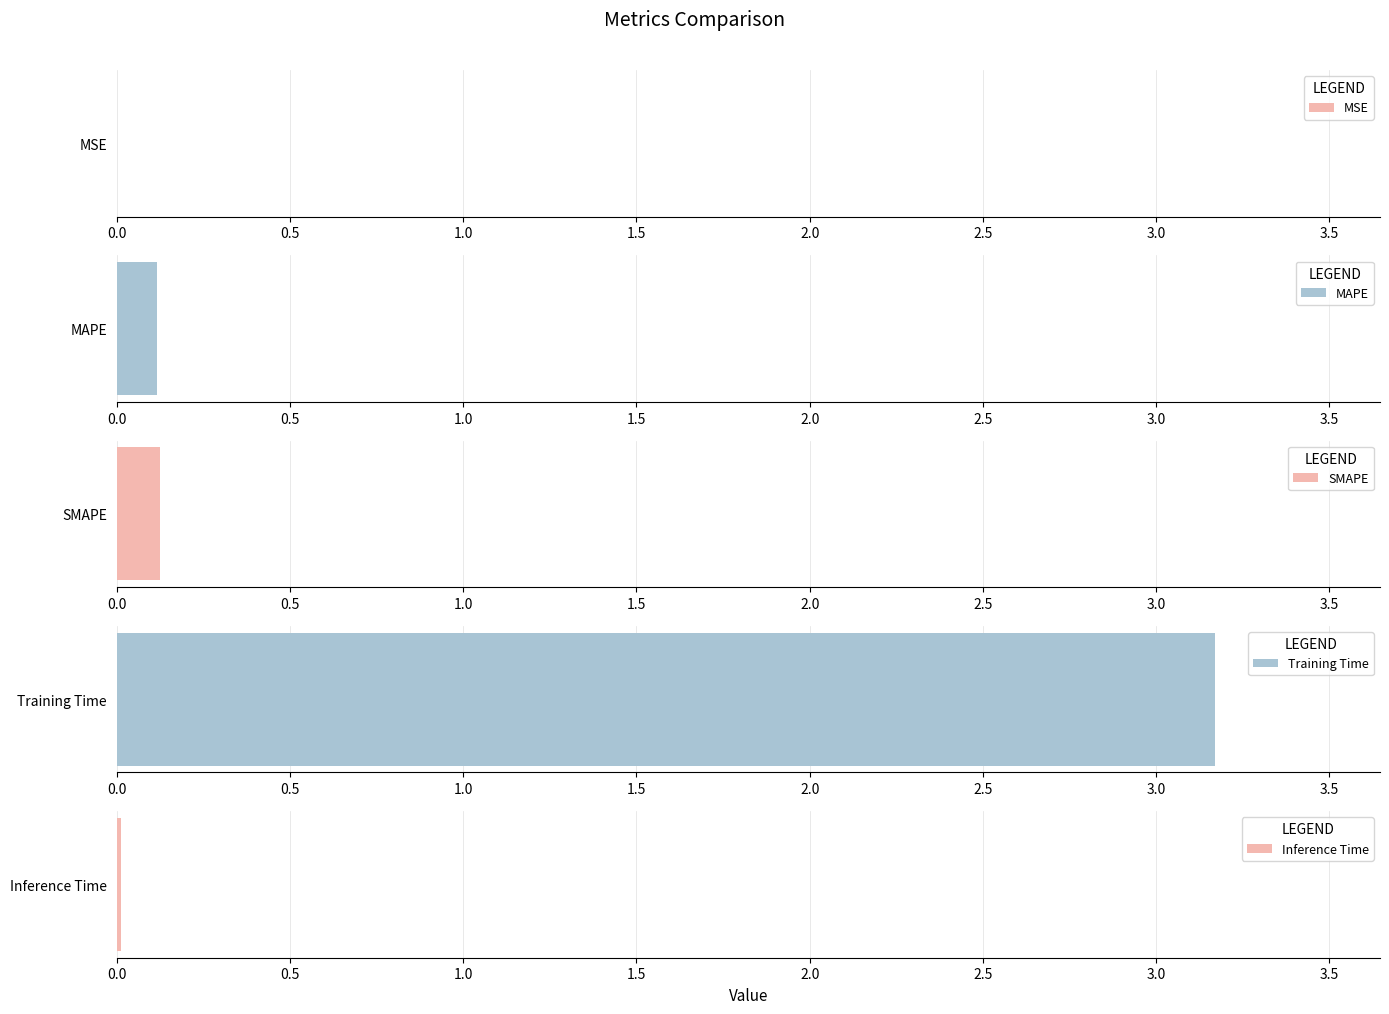

Reading left to right, list all the values displayed in this chart.

MSE=0.0	MAPE=0.1	SMAPE=0.1	Training Time=3.2	Inference Time=0.0